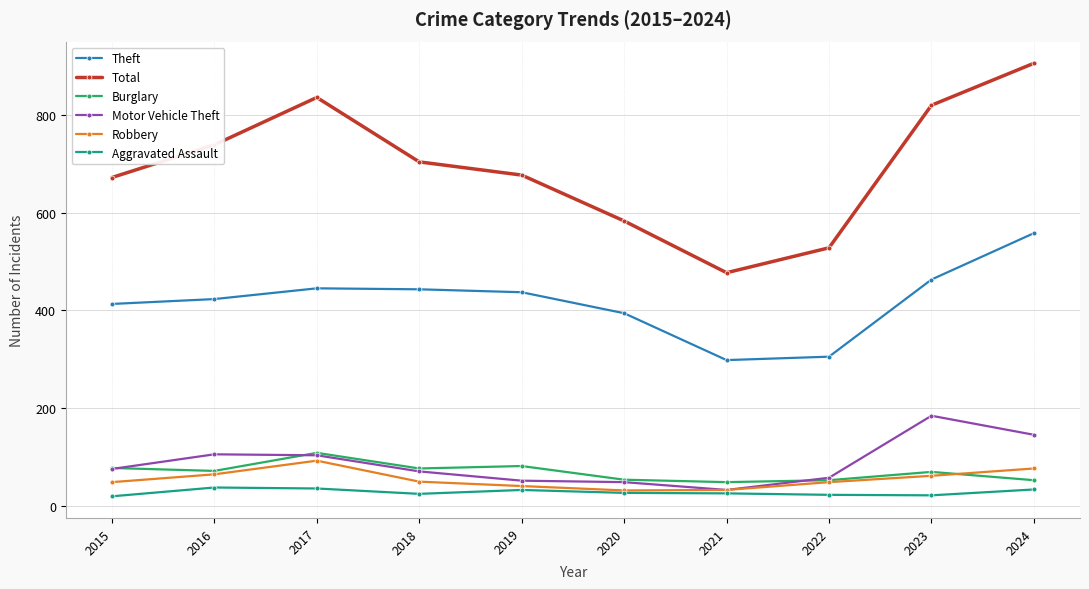

True or false: Burglary has a value of 81 at 2019.

True